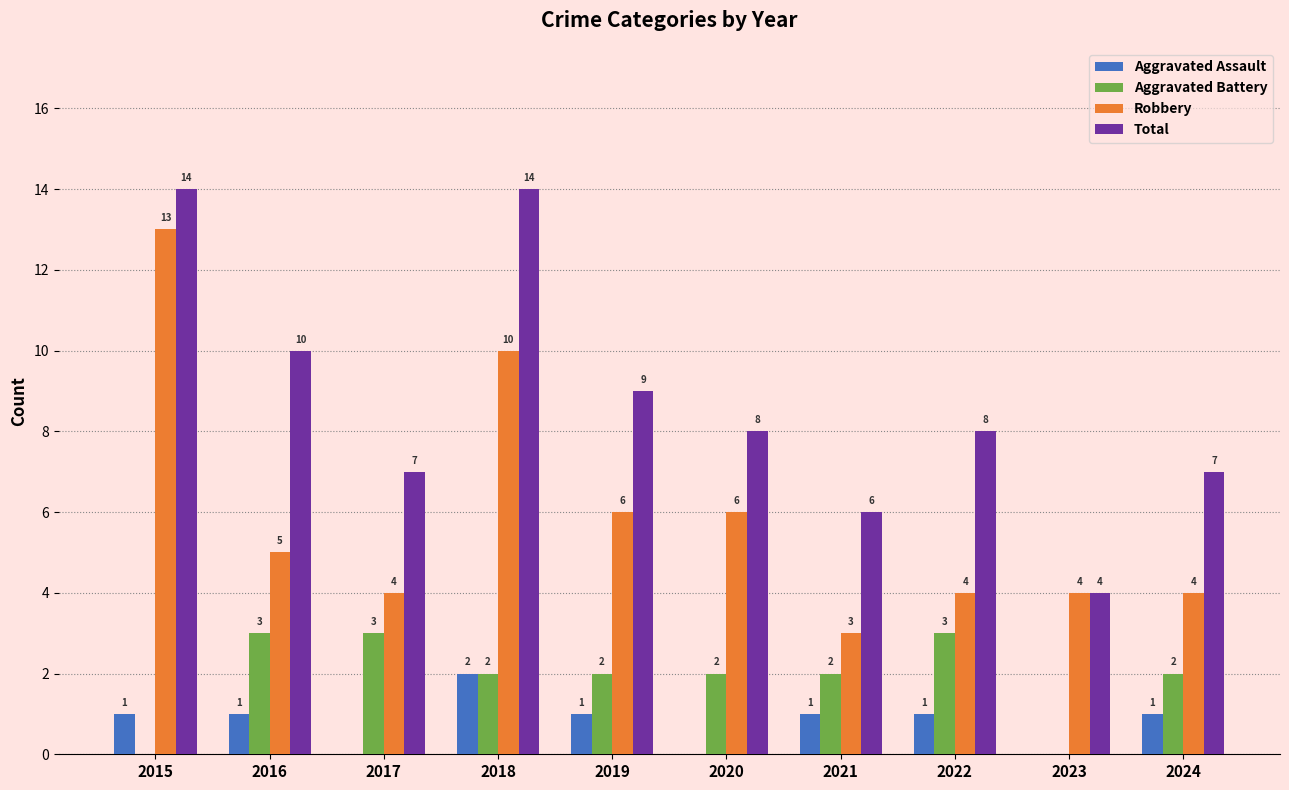

Reading right to left, list all the values displayed in this chart.

Aggravated Assault: 2024=1	2023=0	2022=1	2021=1	2020=0	2019=1	2018=2	2017=0	2016=1	2015=1
Aggravated Battery: 2024=2	2023=0	2022=3	2021=2	2020=2	2019=2	2018=2	2017=3	2016=3	2015=0
Robbery: 2024=4	2023=4	2022=4	2021=3	2020=6	2019=6	2018=10	2017=4	2016=5	2015=13
Total: 2024=7	2023=4	2022=8	2021=6	2020=8	2019=9	2018=14	2017=7	2016=10	2015=14